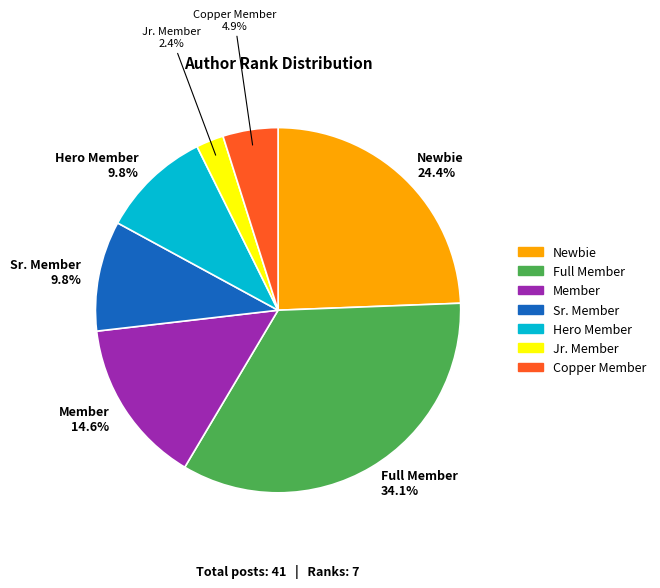

To the nearest percent, what portion does Newbie represent?

24%